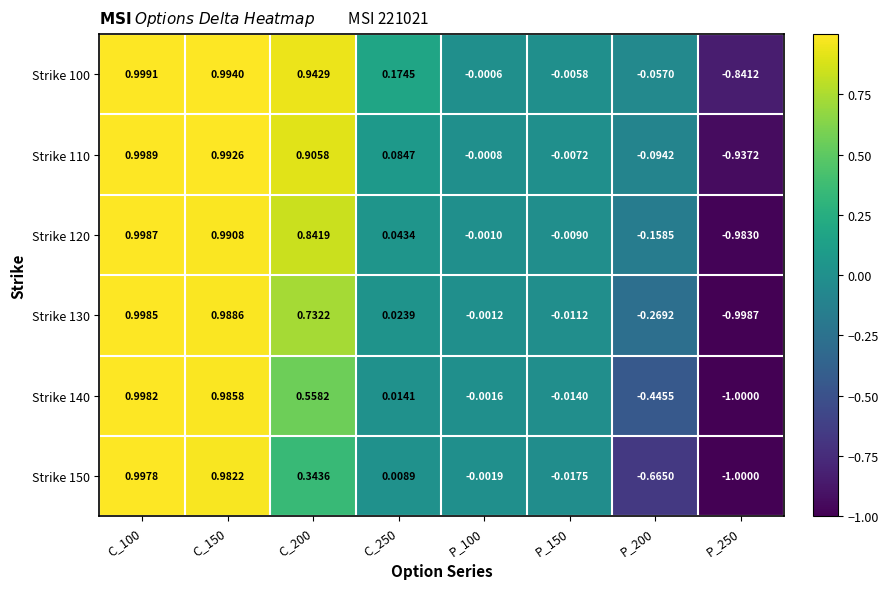

At how many categories does at least one series exceed 0?

4